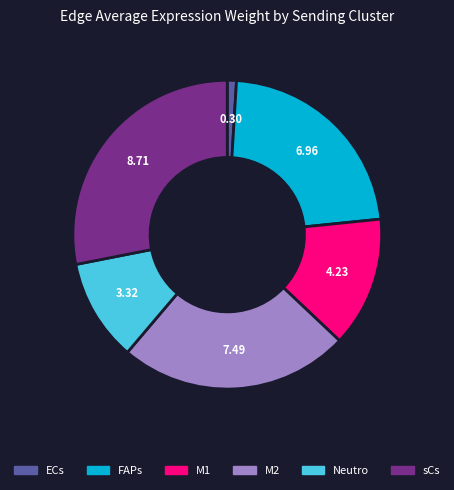

Count the number of slices in the pie.

6